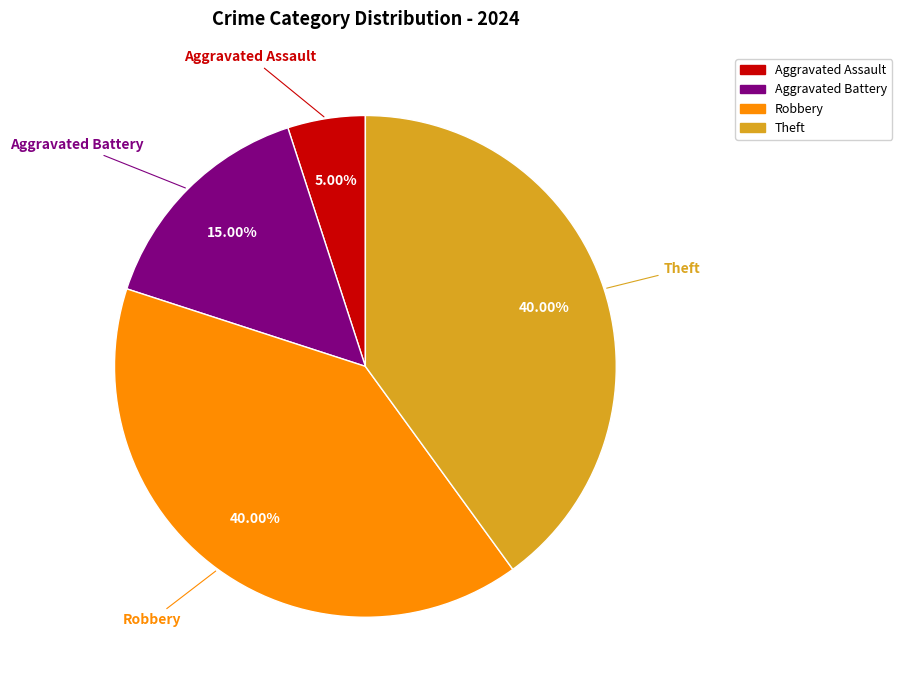

To the nearest percent, what is the difference between the largest and smallest slice percentages?

35%